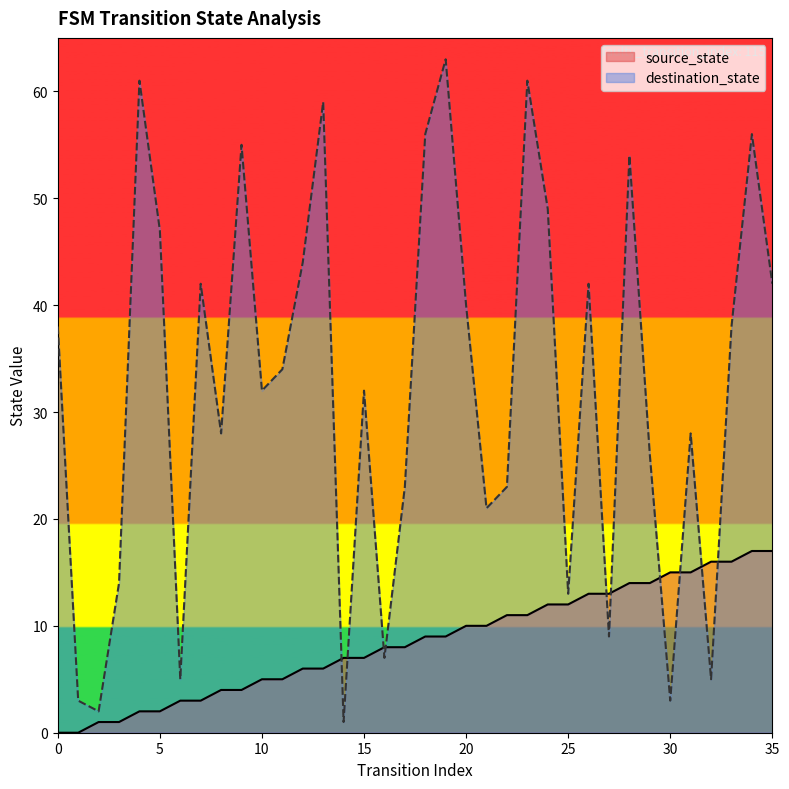

In destination_state, how many points are lower than both neighbors (excluding endpoints)?

11